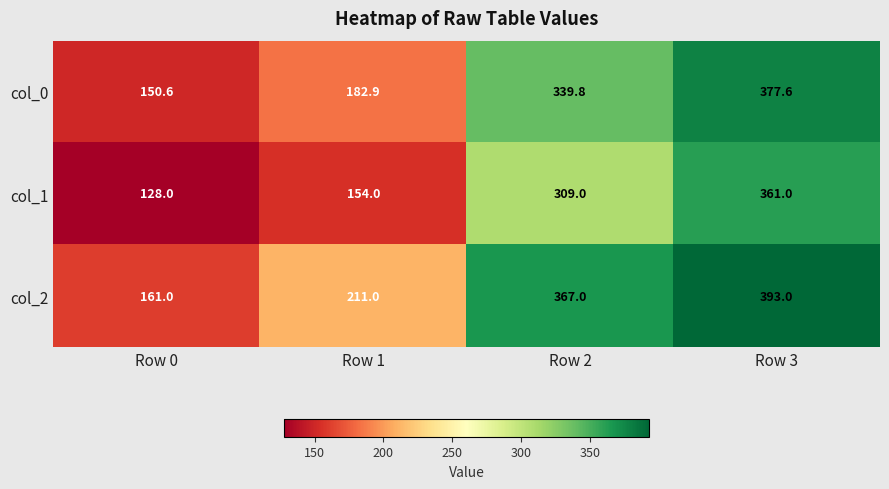

The col_2 series shows 161.0 at Row 0. True or false?

True